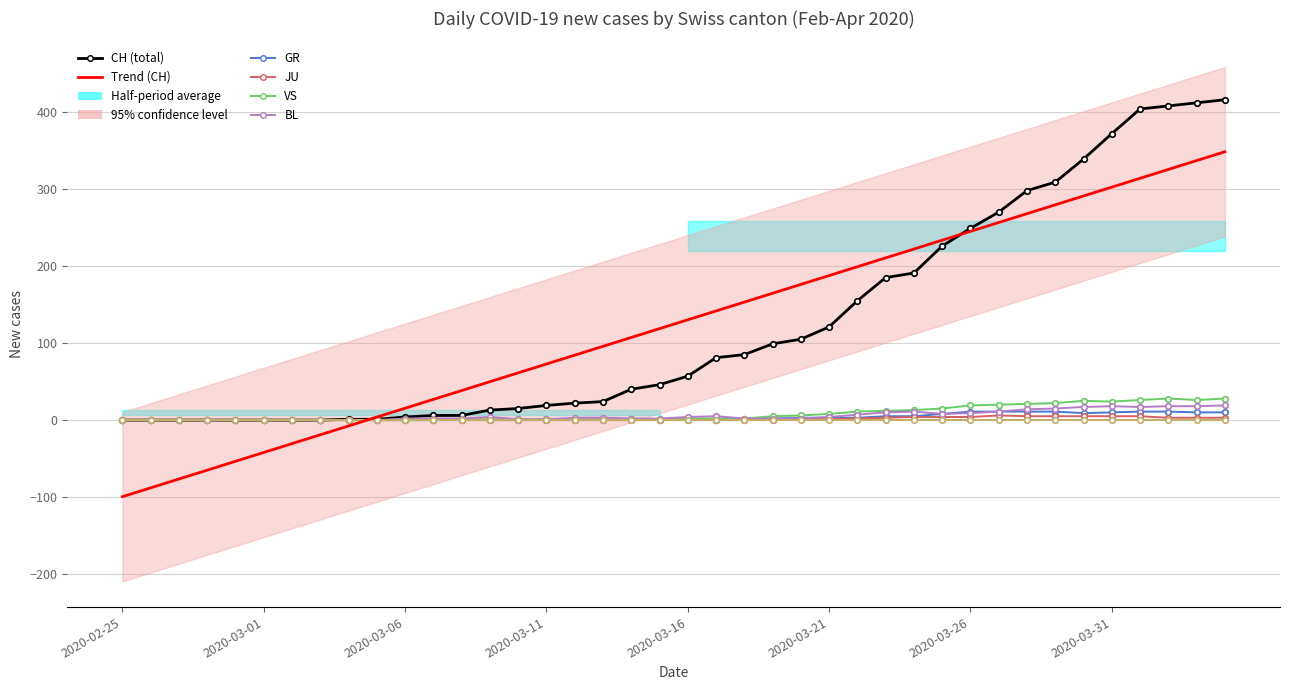

What is the value of the CH point at the 29th from the left?

191